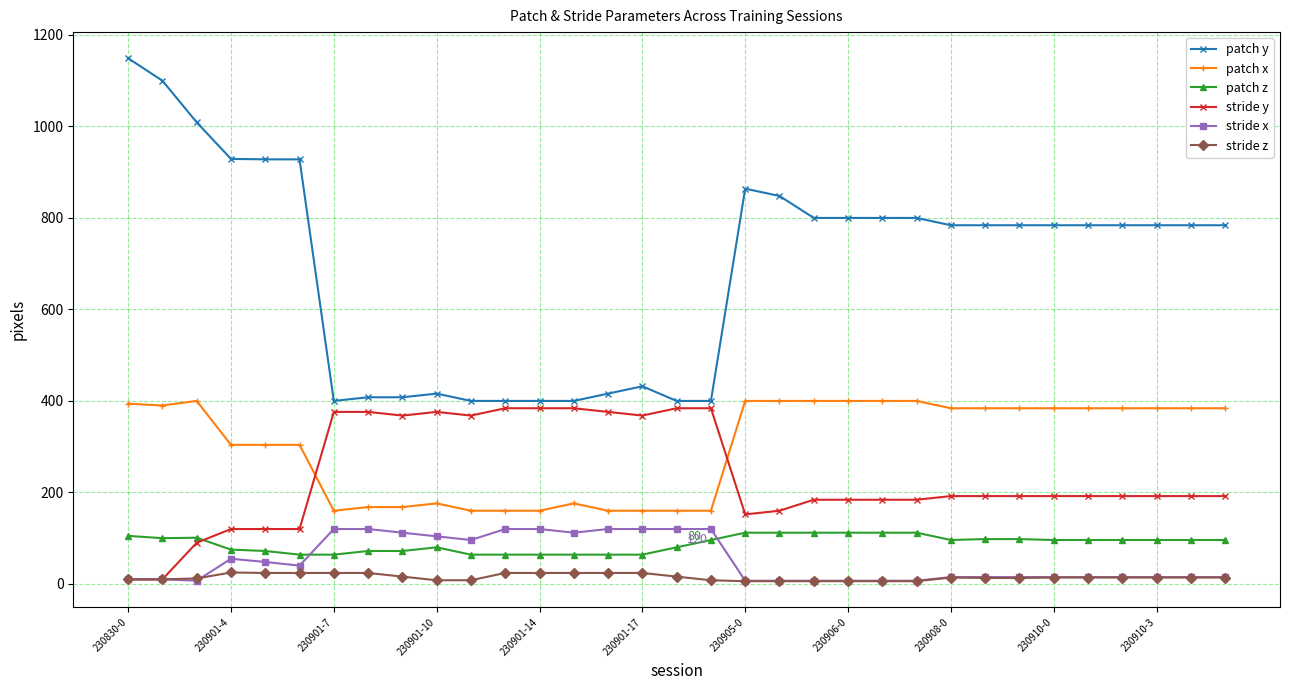

Which series has the largest range (max minus min)?

patch y